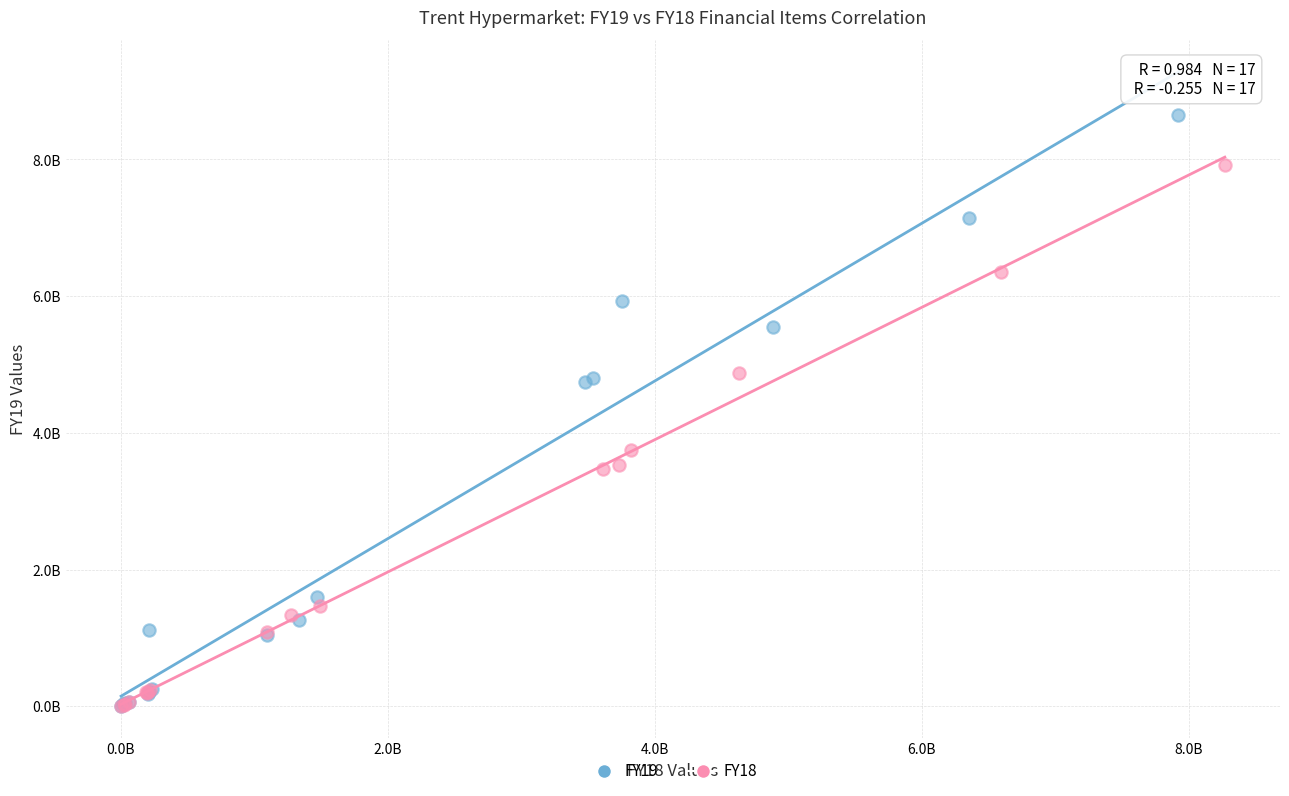

What are all the series names shown in the legend?

FY19, FY18